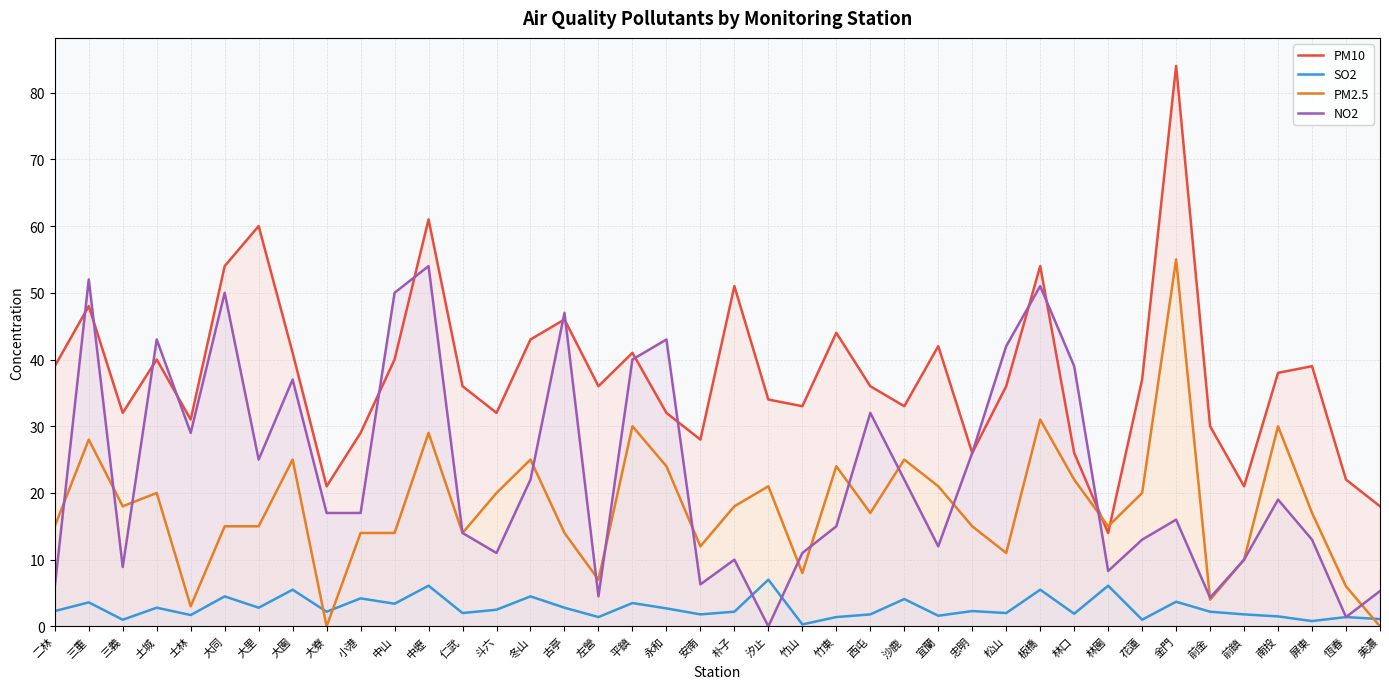

Between 大寮 and 金門, which is larger?

金門